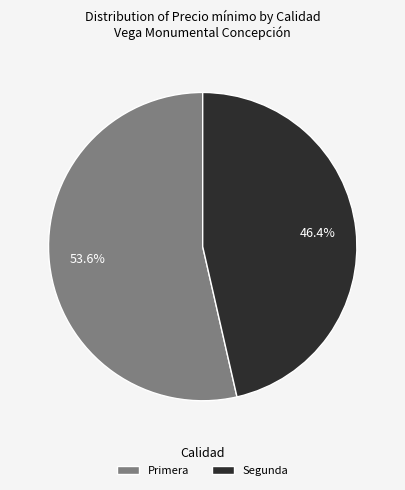

What is the smallest slice in the pie chart?

Segunda